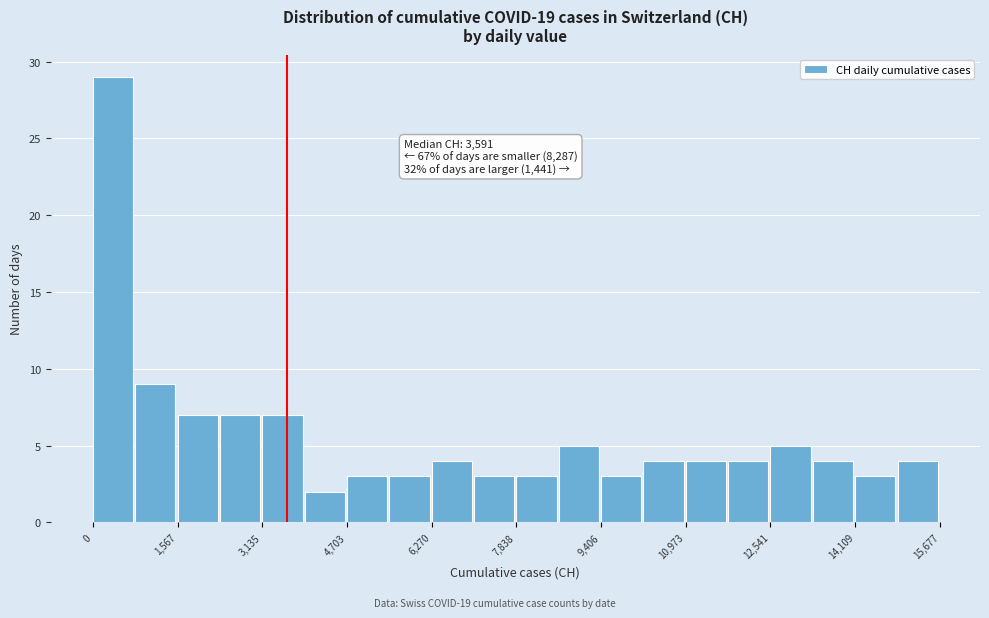

Around what value on the x-axis is the tallest bar? Give the approximate position of its centre, as read against the axis.

400